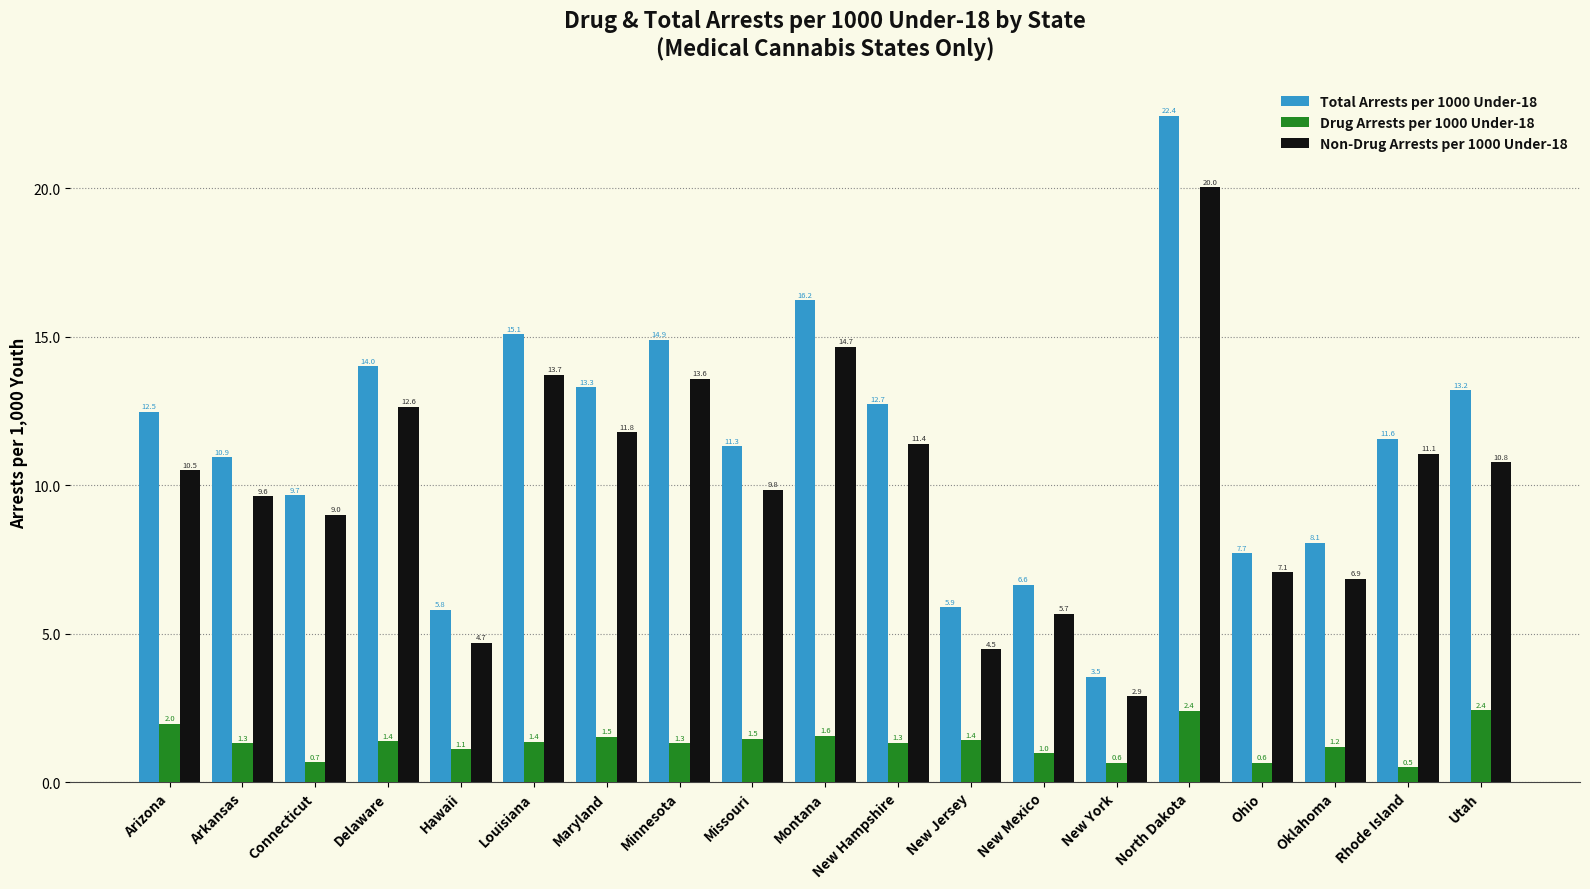

The value of Non-Drug Arrests per 1000 Under-18 at Arizona is 10.5. True or false?

True